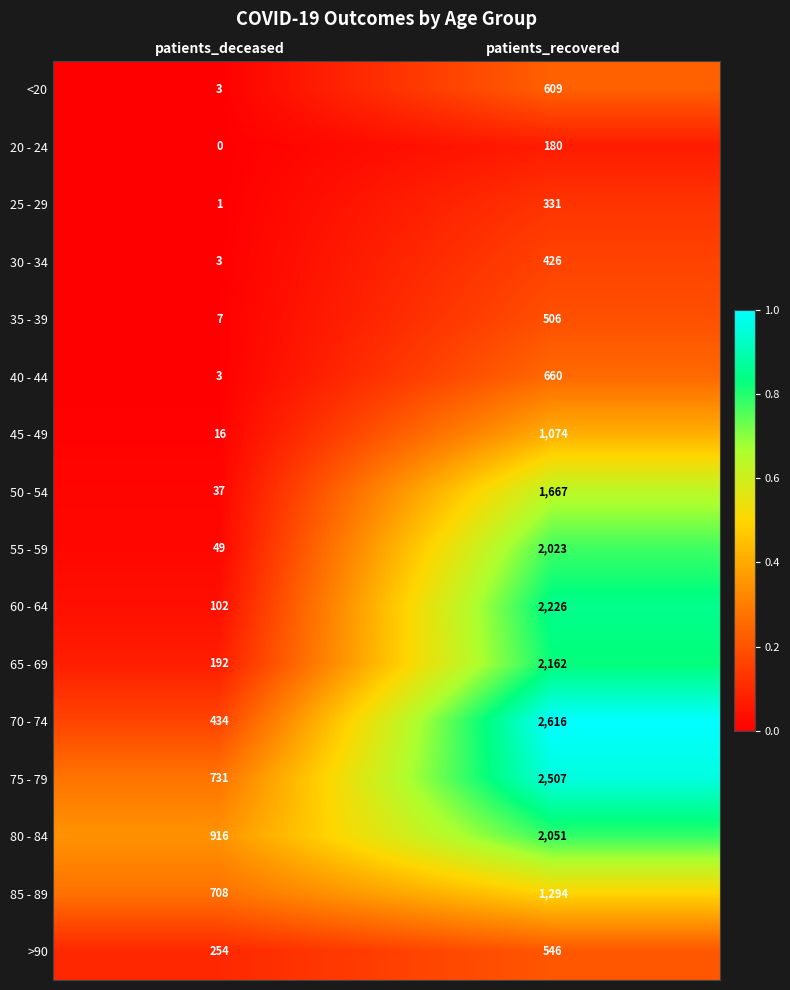

What is the average value of the 75 - 79 series?

1619